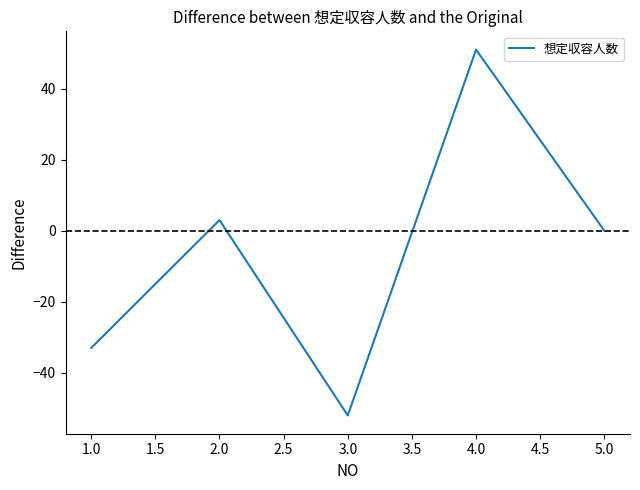

What value does the data have at 2.0, to the nearest 10?

0